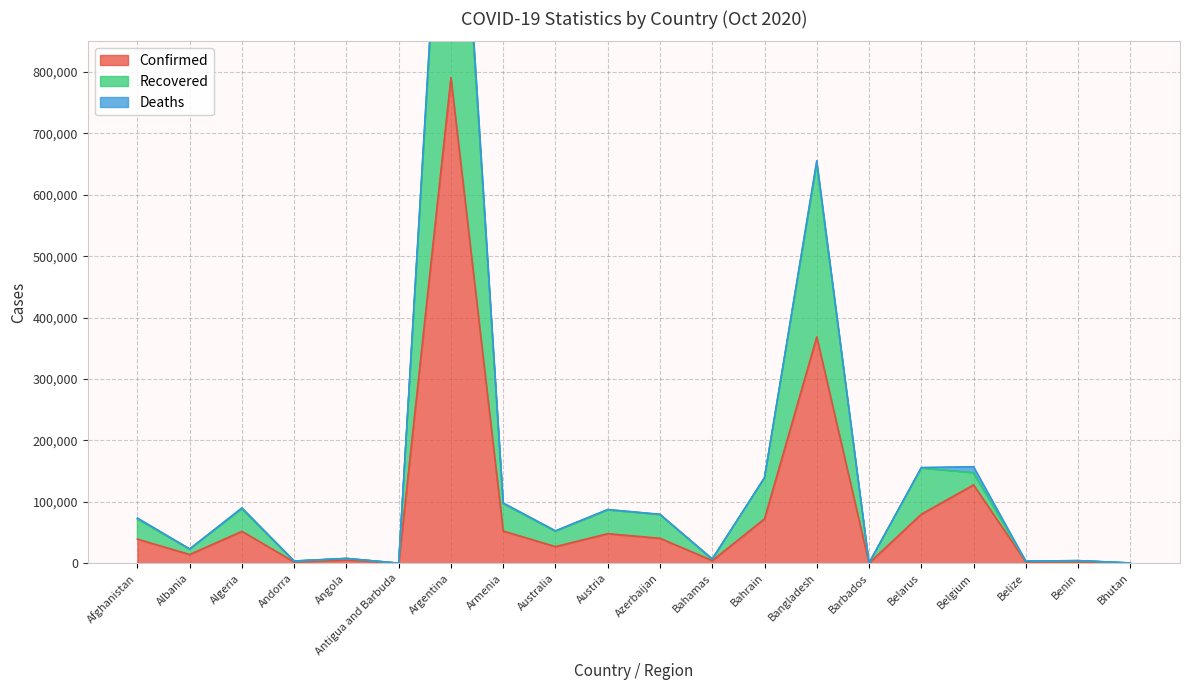

Where is Confirmed nearest to the value 395462?

Bangladesh